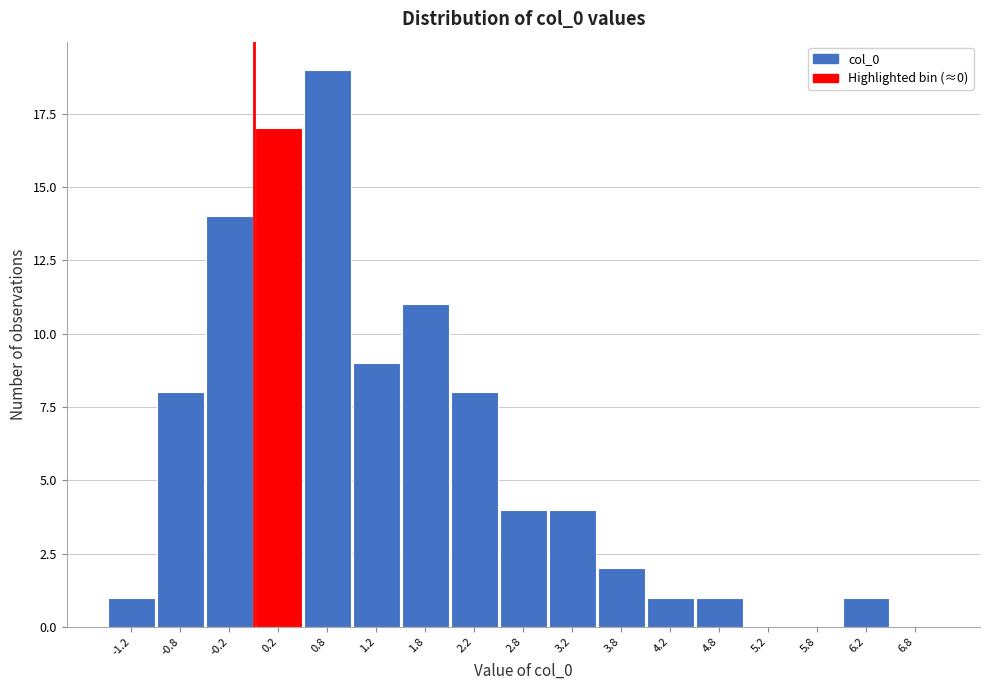

What is the height of the bar covering 4.5 to 5.0 on the x-axis? The values are not printed on the chart, so give them approximately, as read against the axis.

1